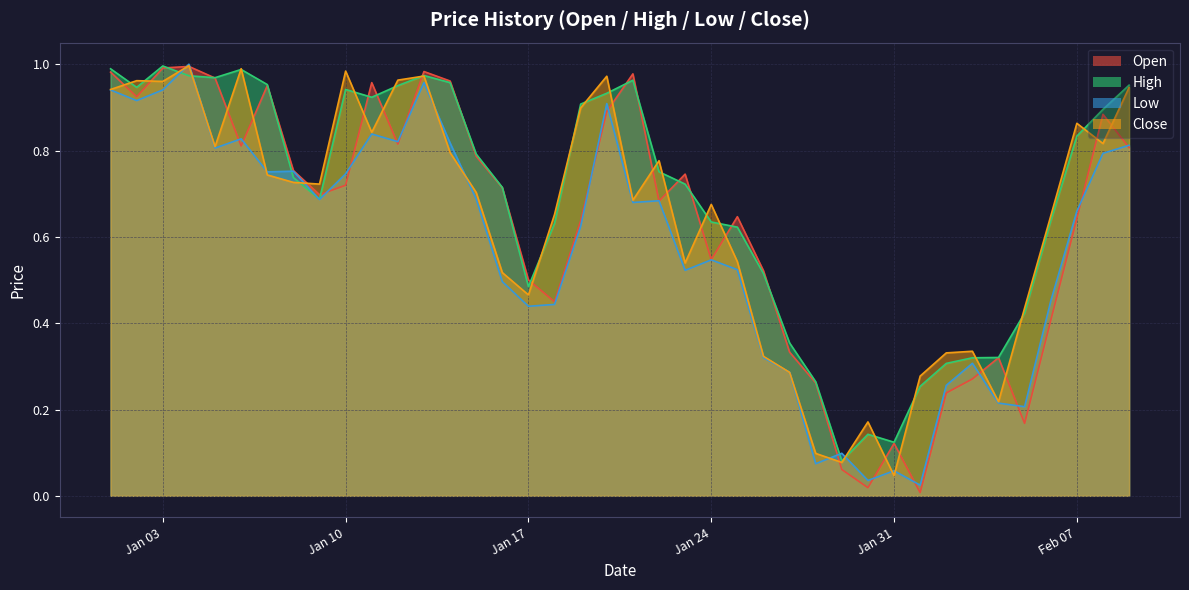

Reading right to left, extract all data points from this chart.

Open: 0.8	0.9	0.6	0.4	0.2	0.3	0.3	0.2	0.0	0.1	0.0	0.1	0.3	0.3	0.5	0.6	0.5	0.7	0.7	1.0	0.9	0.6	0.4	0.5	0.7	0.8	1.0	1.0	0.8	1.0	0.7	0.7	0.8	1.0	0.8	1.0	1.0	1.0	0.9	1.0
High: 1.0	0.9	0.8	0.6	0.4	0.3	0.3	0.3	0.3	0.1	0.1	0.1	0.3	0.4	0.5	0.6	0.6	0.7	0.8	1.0	0.9	0.9	0.6	0.5	0.7	0.8	1.0	1.0	1.0	0.9	0.9	0.7	0.7	1.0	1.0	1.0	1.0	1.0	0.9	1.0
Low: 0.8	0.8	0.7	0.5	0.2	0.2	0.3	0.3	0.0	0.1	0.0	0.1	0.1	0.3	0.3	0.5	0.5	0.5	0.7	0.7	0.9	0.6	0.4	0.4	0.5	0.7	0.8	1.0	0.8	0.8	0.7	0.7	0.8	0.8	0.8	0.8	1.0	0.9	0.9	0.9
Close: 0.9	0.8	0.9	0.6	0.4	0.2	0.3	0.3	0.3	0.0	0.2	0.1	0.1	0.3	0.3	0.5	0.7	0.5	0.8	0.7	1.0	0.9	0.7	0.5	0.5	0.7	0.8	1.0	1.0	0.8	1.0	0.7	0.7	0.7	1.0	0.8	1.0	1.0	1.0	0.9